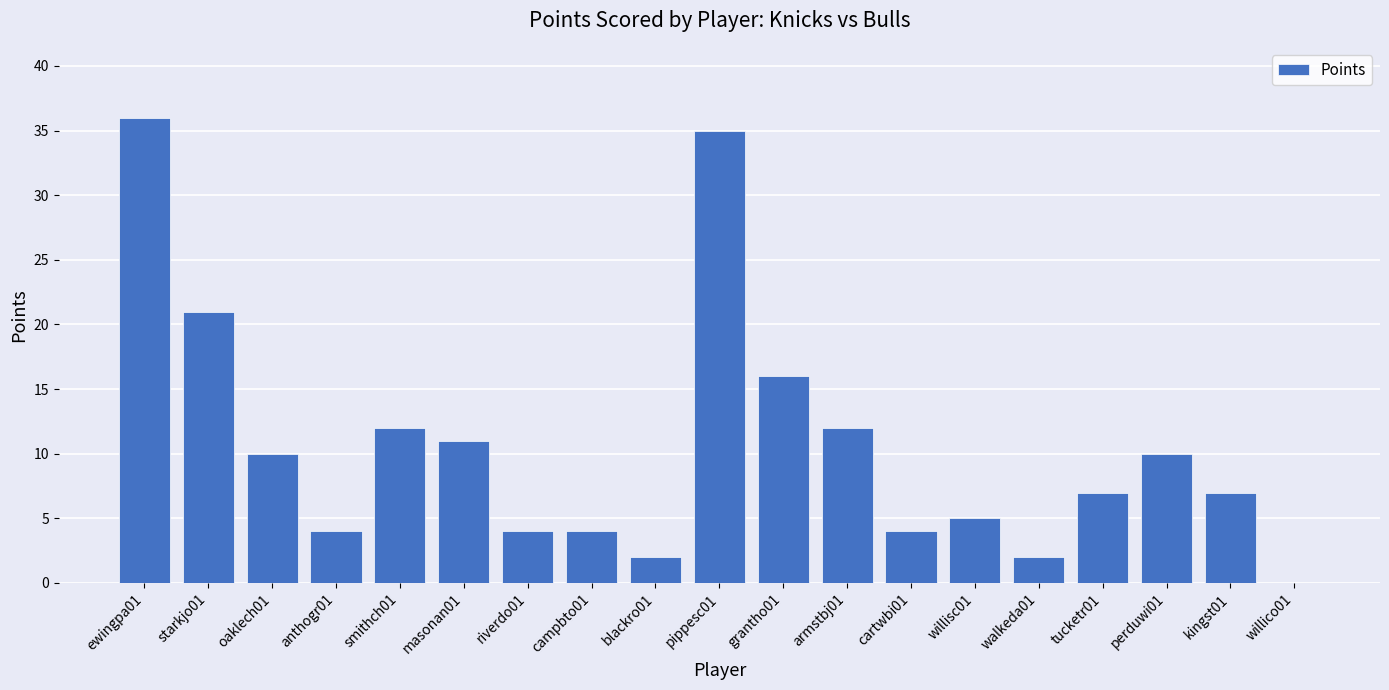

Reading left to right, extract all data points from this chart.

ewingpa01=36	starkjo01=21	oaklech01=10	anthogr01=4	smithch01=12	masonan01=11	riverdo01=4	campbto01=4	blackro01=2	pippesc01=35	grantho01=16	armstbj01=12	cartwbi01=4	willisc01=5	walkeda01=2	tucketr01=7	perduwi01=10	kingst01=7	willico01=0